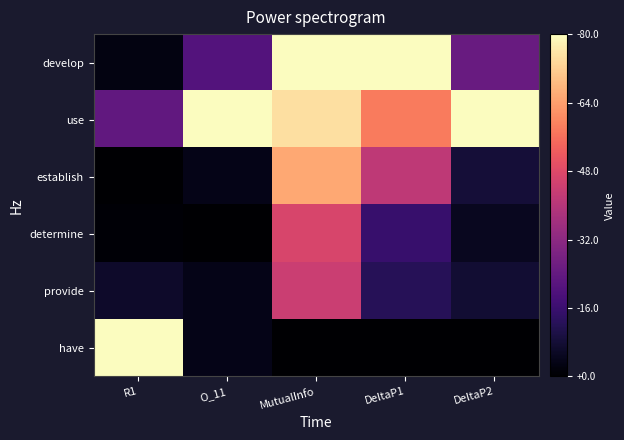

At how many categories does at least one series exceed 0?

5